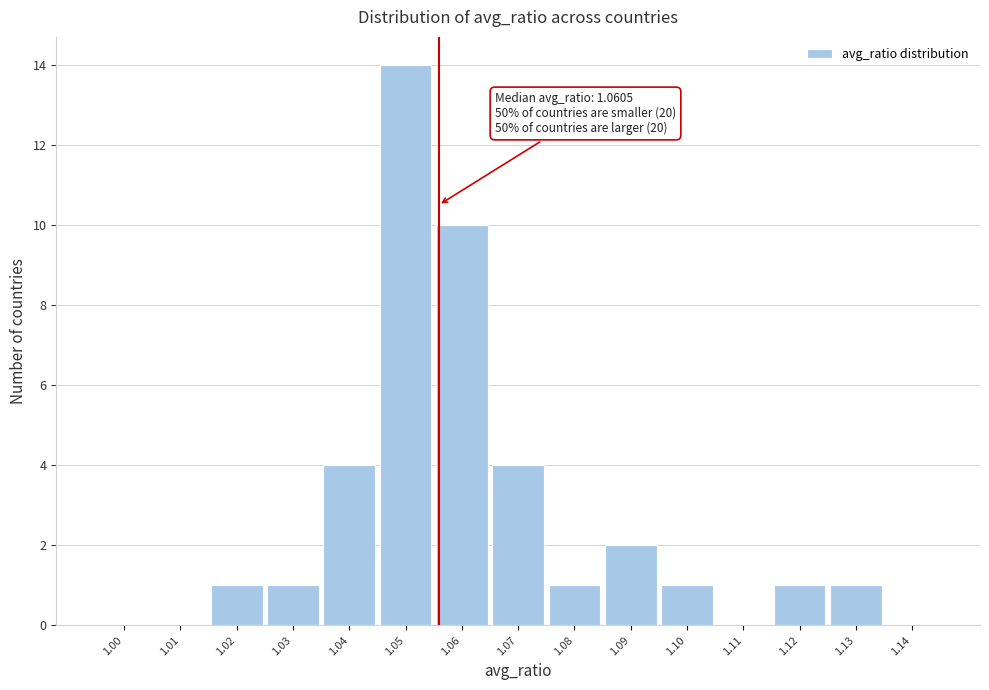

Reading right to left, list all the values displayed in this chart.

1.14=0	1.13=1	1.12=1	1.11=0	1.10=1	1.09=2	1.08=1	1.07=4	1.06=10	1.05=14	1.04=4	1.03=1	1.02=1	1.01=0	1.00=0